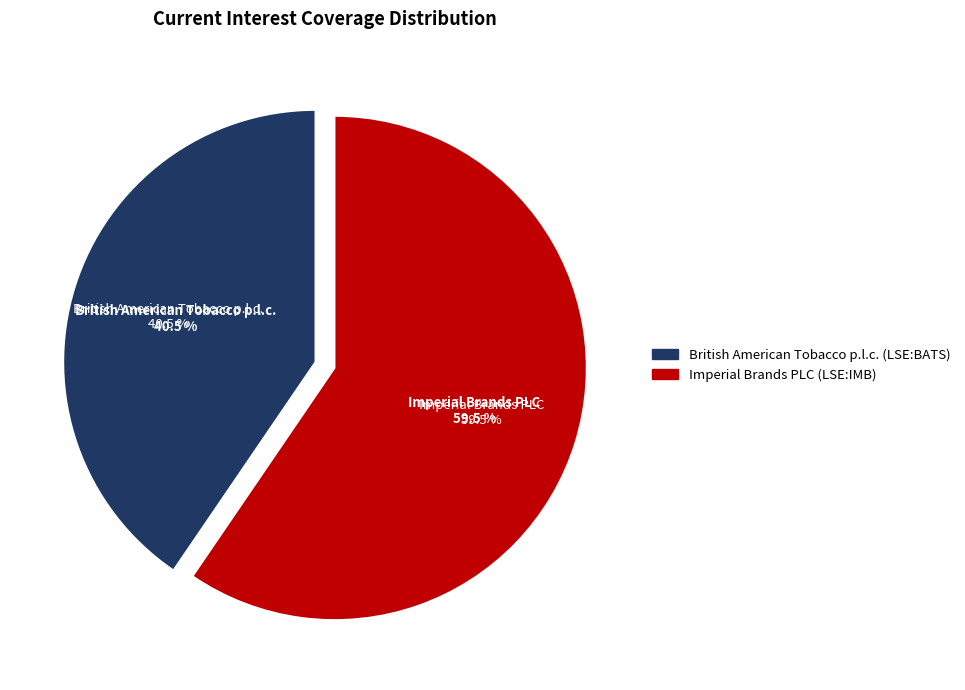

Is British American Tobacco p.l.c. (LSE:BATS) the majority of the pie?

No